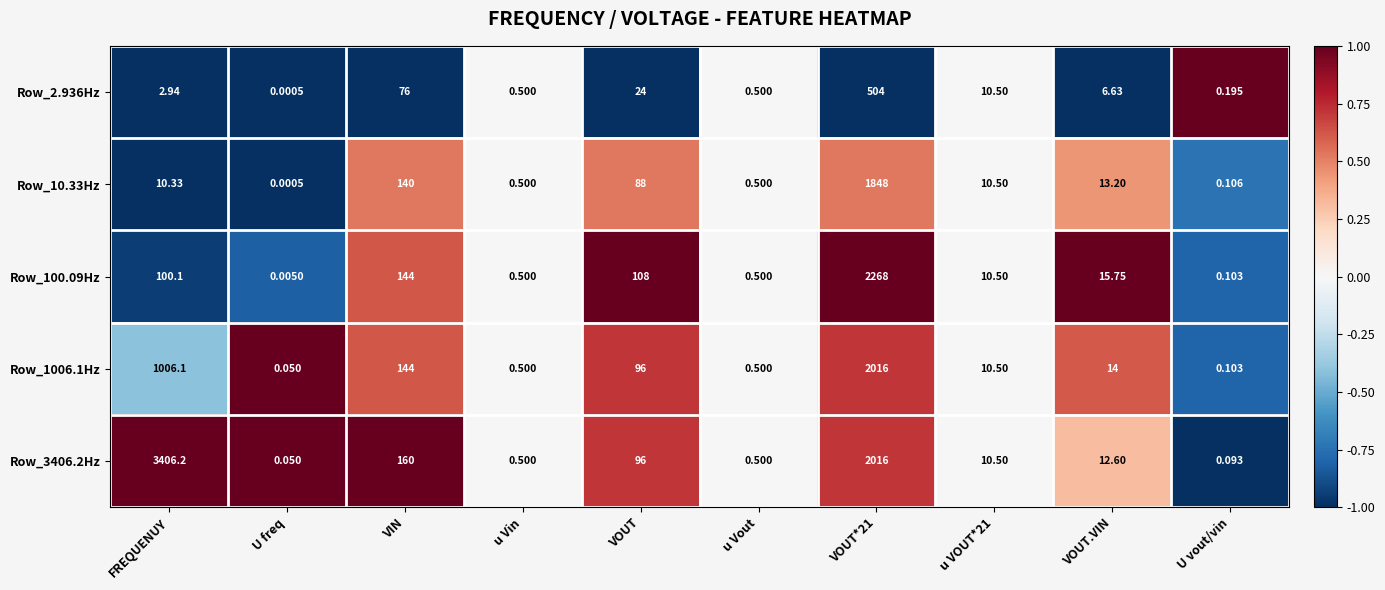

At which label is Row_1006.1Hz closest to 1008?

FREQUENUY